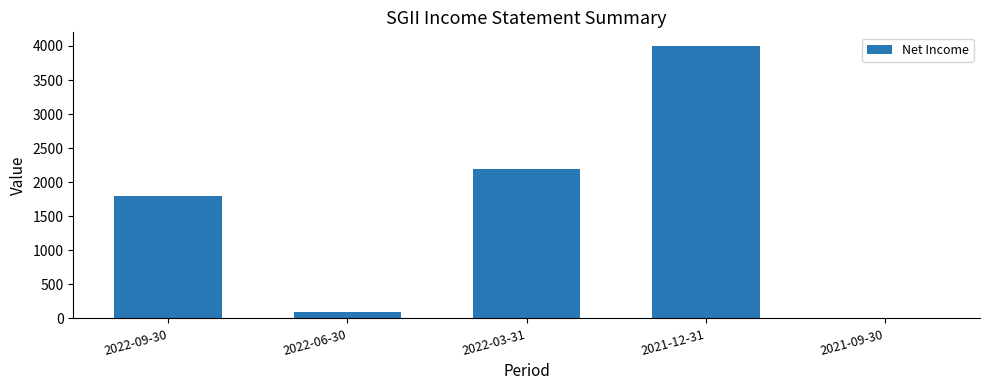

What is the greatest value displayed?

4000